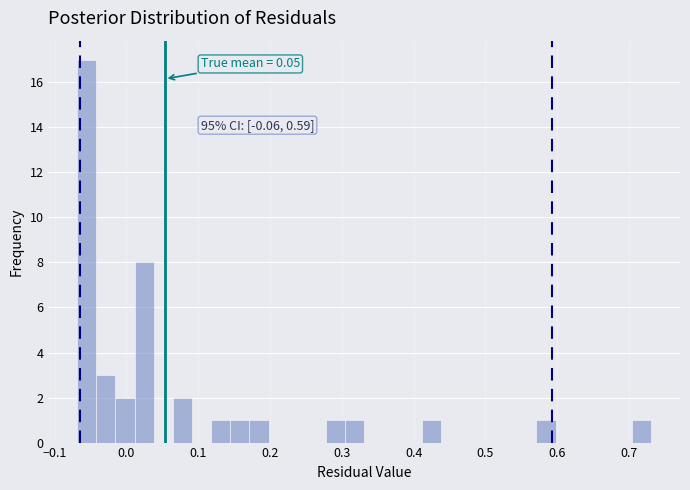

Read against the x-axis, roughly where is the centre of the tallest bar?

-0.06